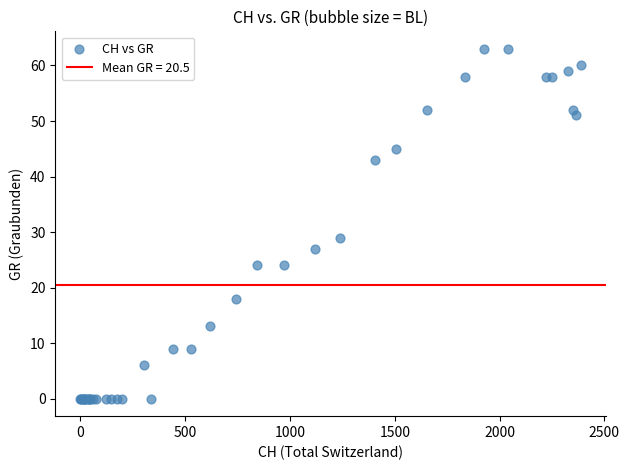

What Y value in the scatter plot is closest to 31?

29